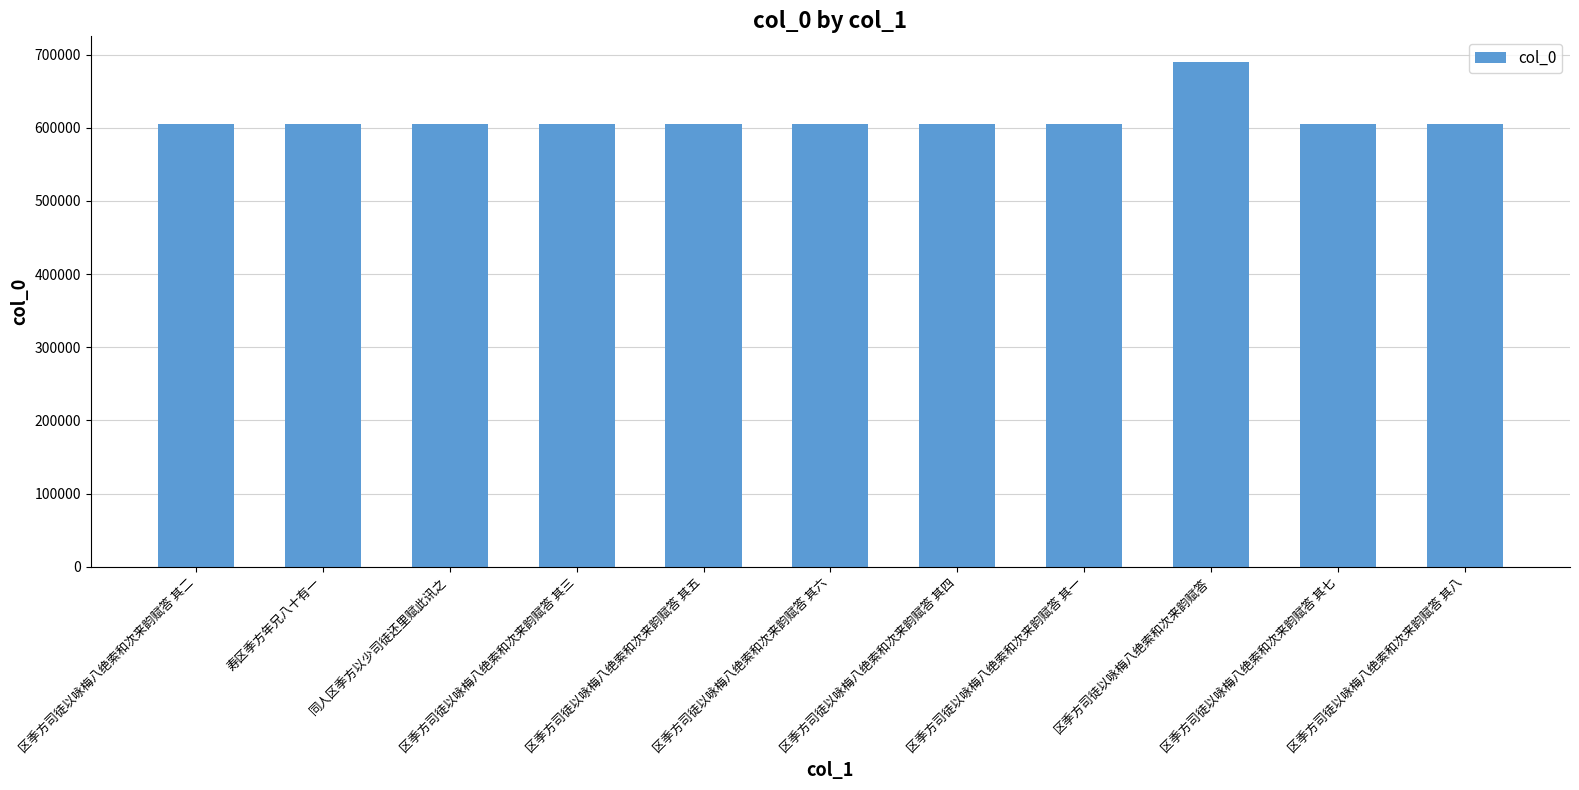

Is it true that the value at 区季方司徒以咏梅八绝索和次来韵赋答 其一 is 1018419?

False